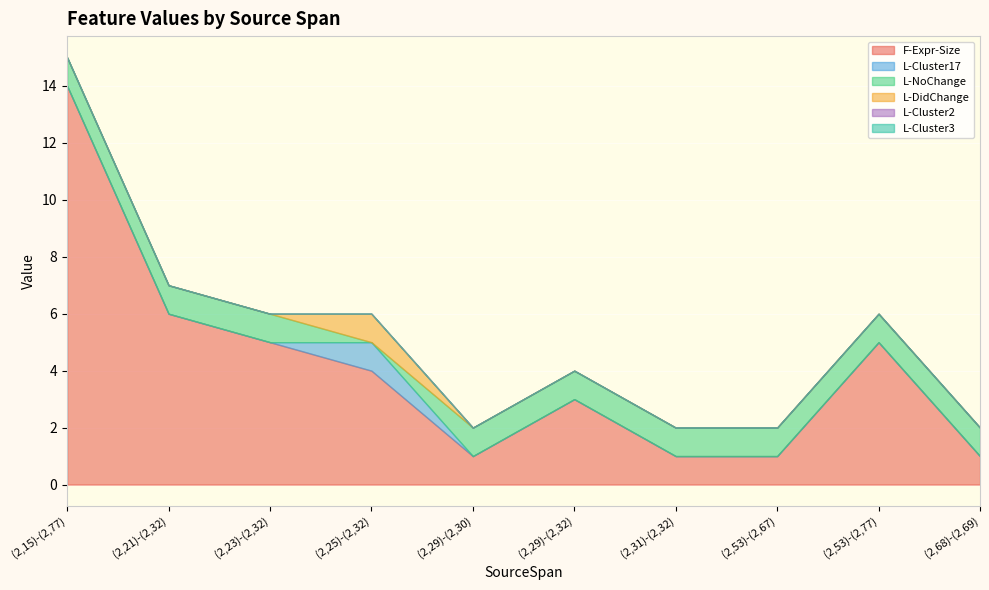

At which label is F-Expr-Size closest to 7?

(2,21)-(2,32)